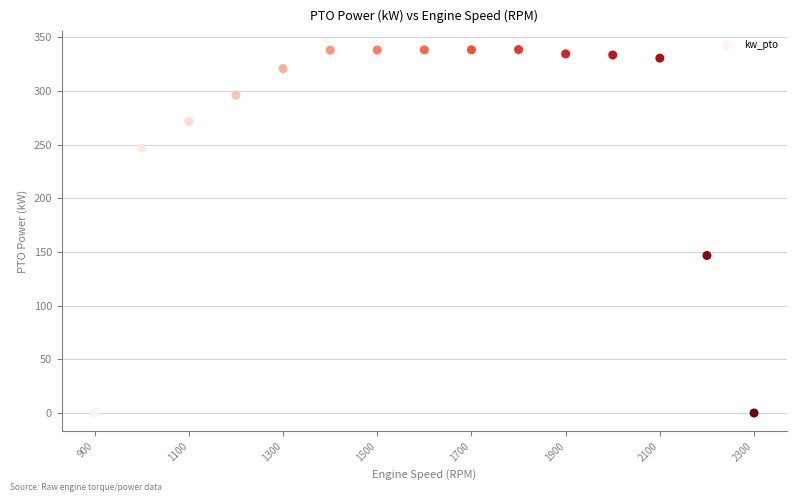

What is the range of X values (max minus min)?

1400.0